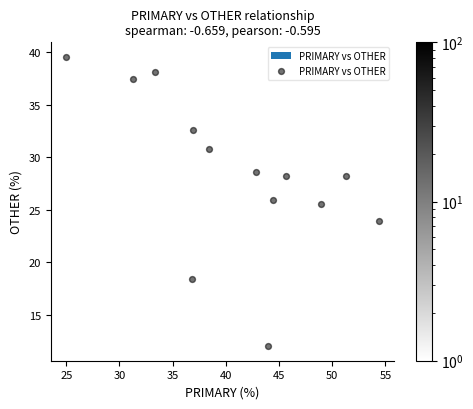

What is the range of Y values (max minus min)?

27.6